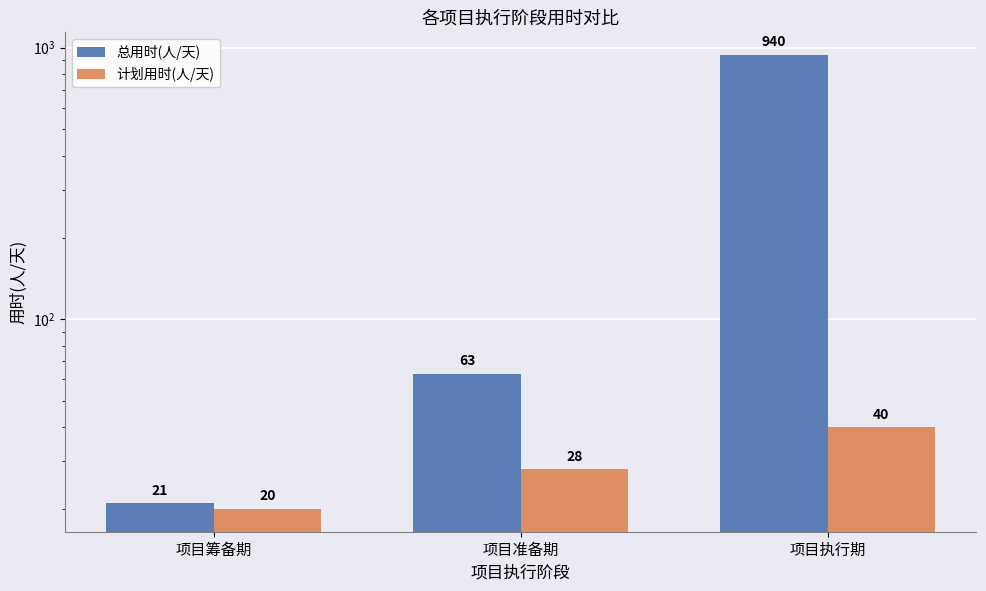

Reading right to left, list all the values displayed in this chart.

总用时(人/天): 项目执行期=940	项目准备期=63	项目筹备期=21
计划用时(人/天): 项目执行期=40	项目准备期=28	项目筹备期=20